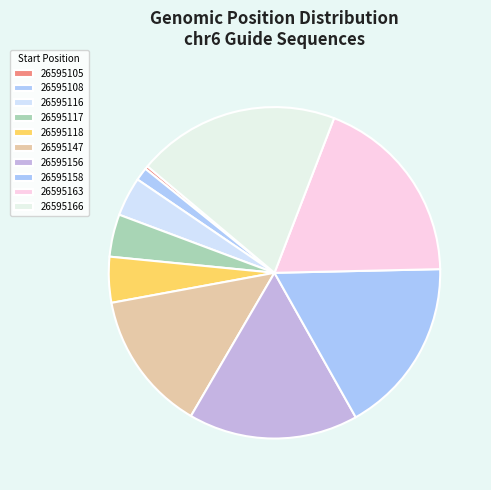

Is 26595156 the majority of the pie?

No